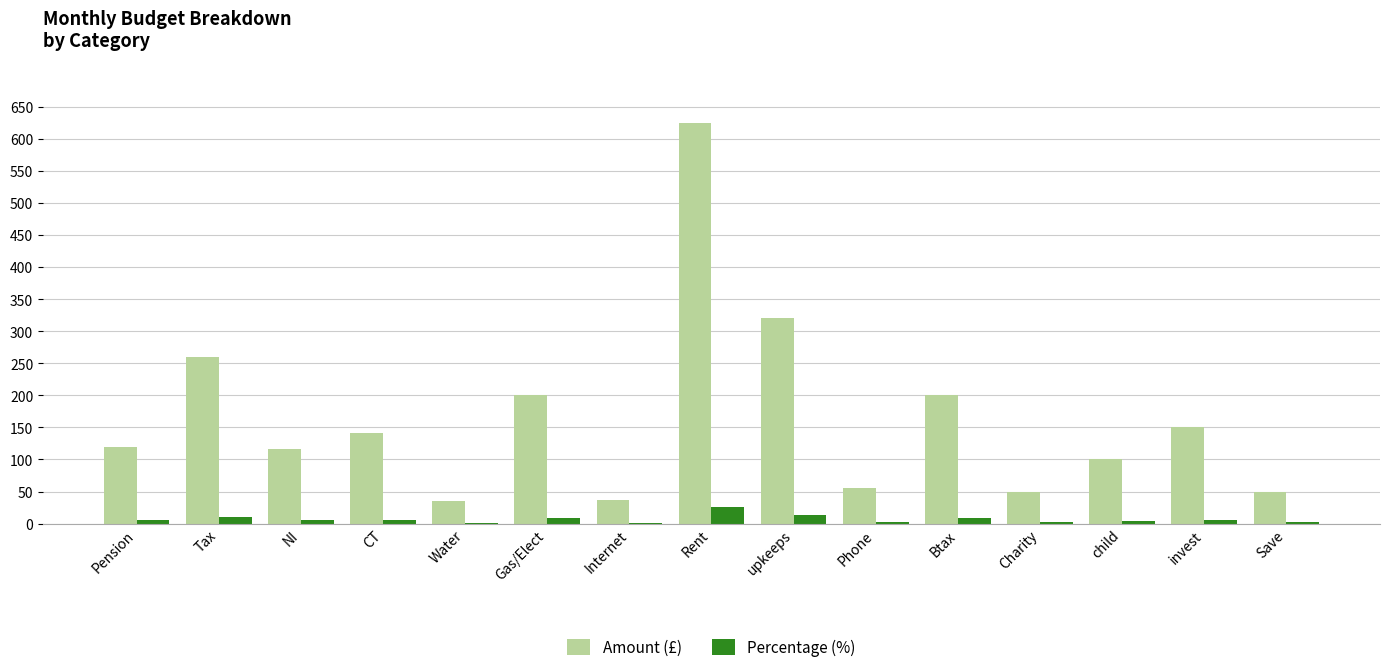

The Amount (£) series shows 161.3 at Pension. True or false?

False